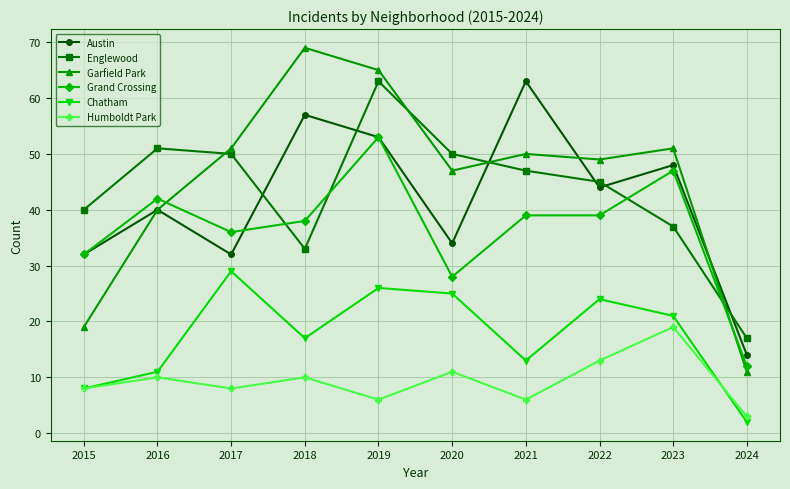

How many lines are shown in the chart?

6